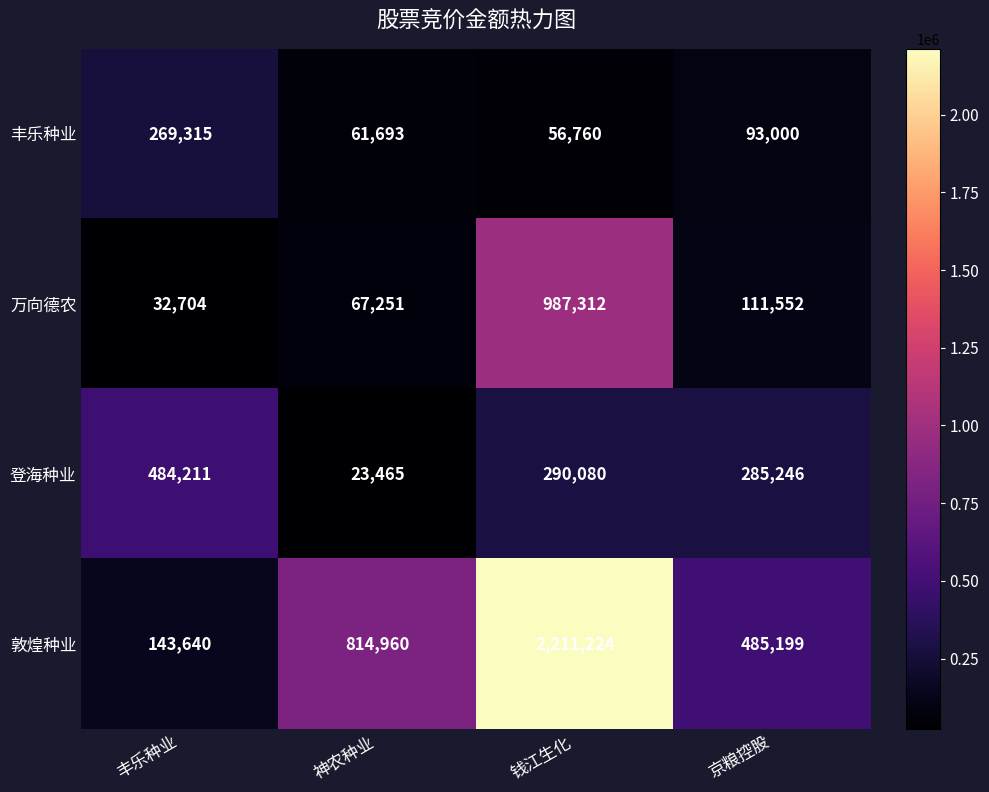

At which category does the chart reach its minimum across all series?

神农种业